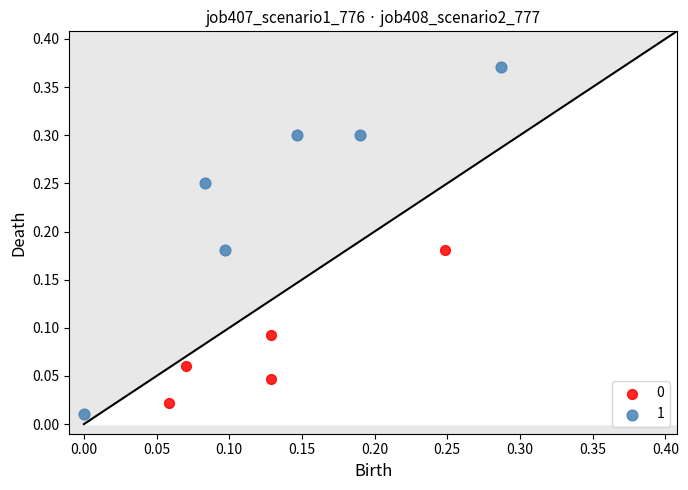

Which series reaches the maximum Y coordinate?

1